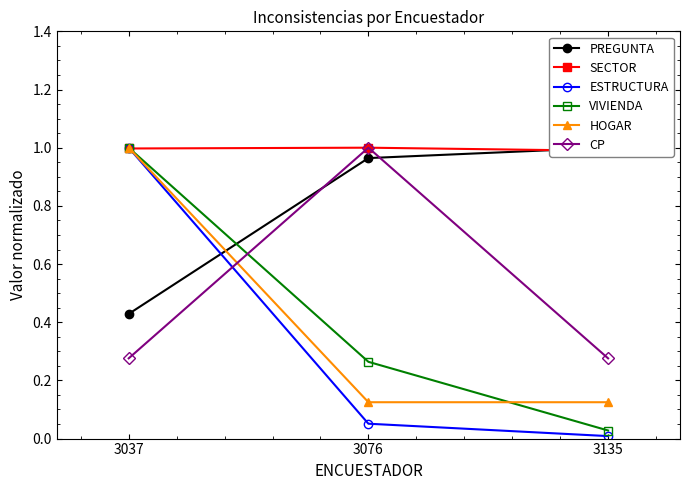

What is the spread (max minus min) of values at 3037?

0.7